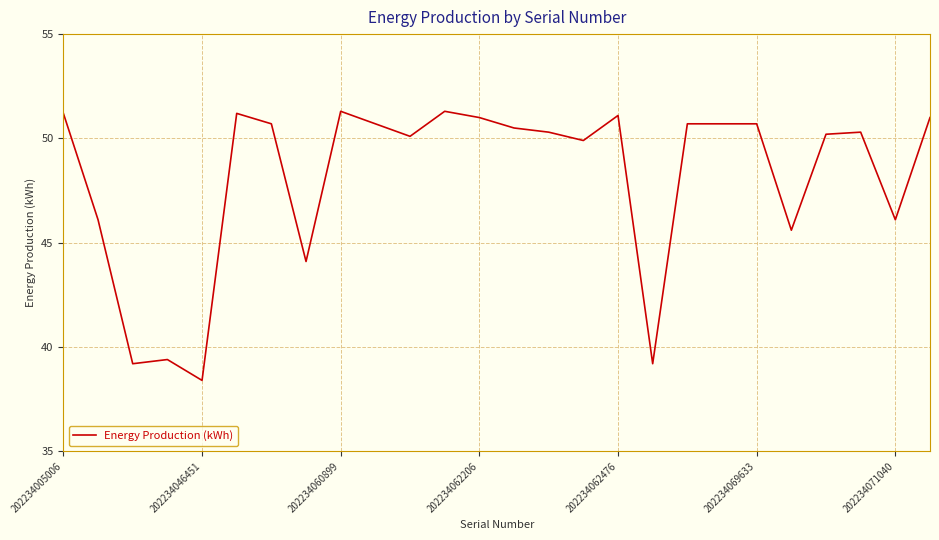

What is the average value?

48.1